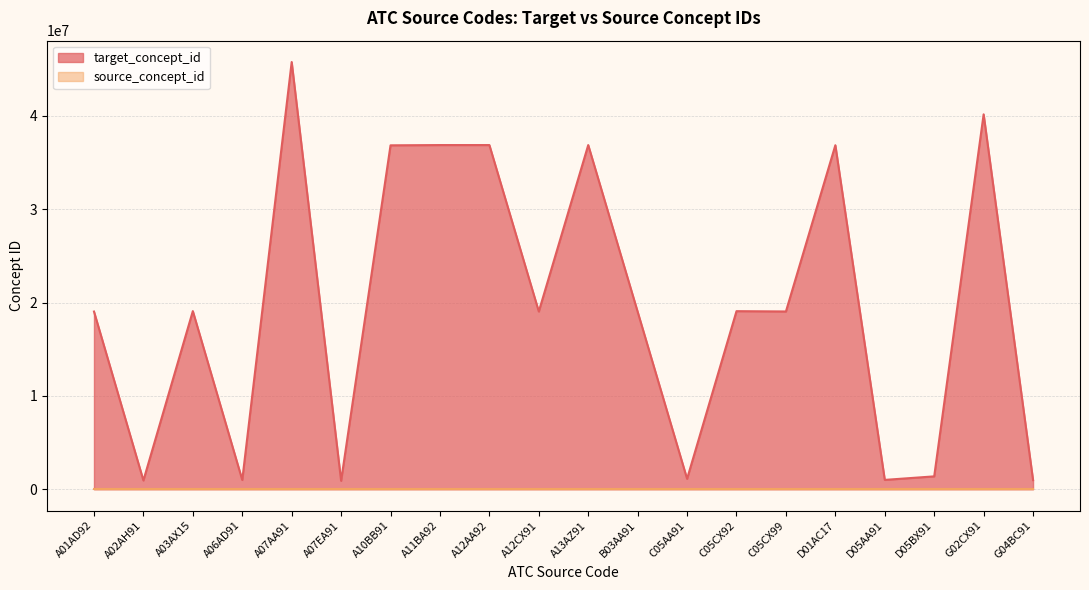

True or false: the data shows 1254157 at A02AH91.

False